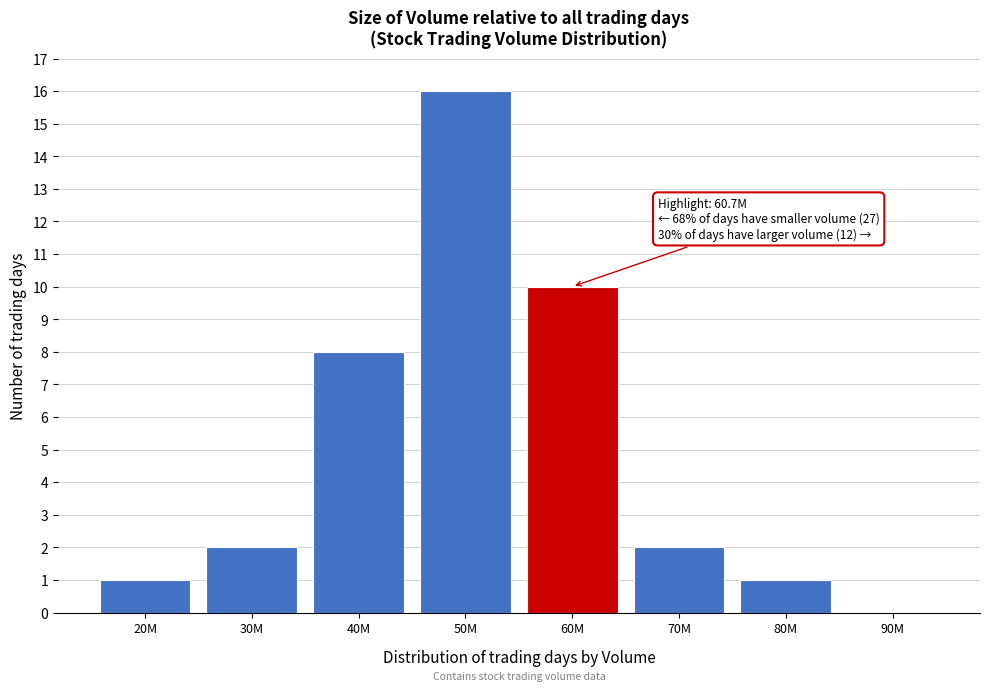

Reading right to left, transcribe all the data shown in this chart.

90M=0	80M=1	70M=2	60M=10	50M=16	40M=8	30M=2	20M=1